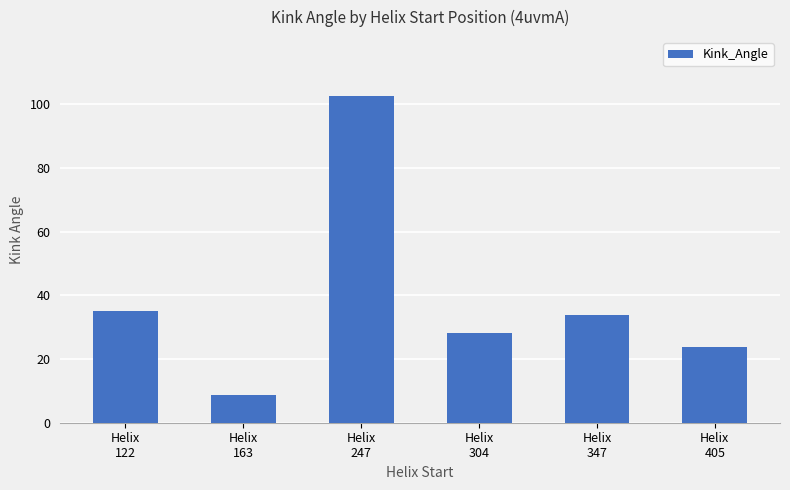

Rank the categories by value from lowest to highest.

Helix
163, Helix
405, Helix
304, Helix
347, Helix
122, Helix
247